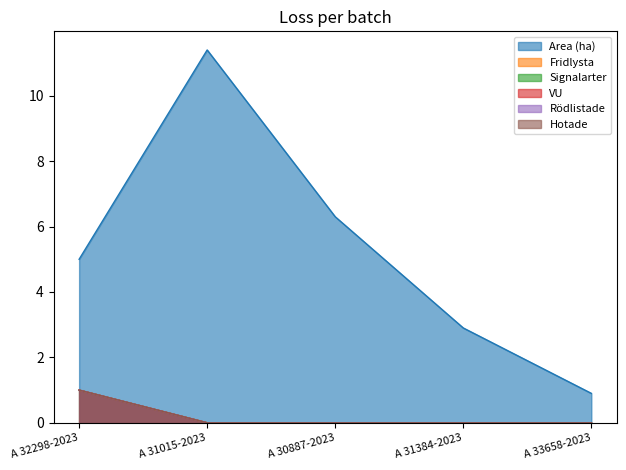

The Area (ha) series shows 1.4 at A 33658-2023. True or false?

False